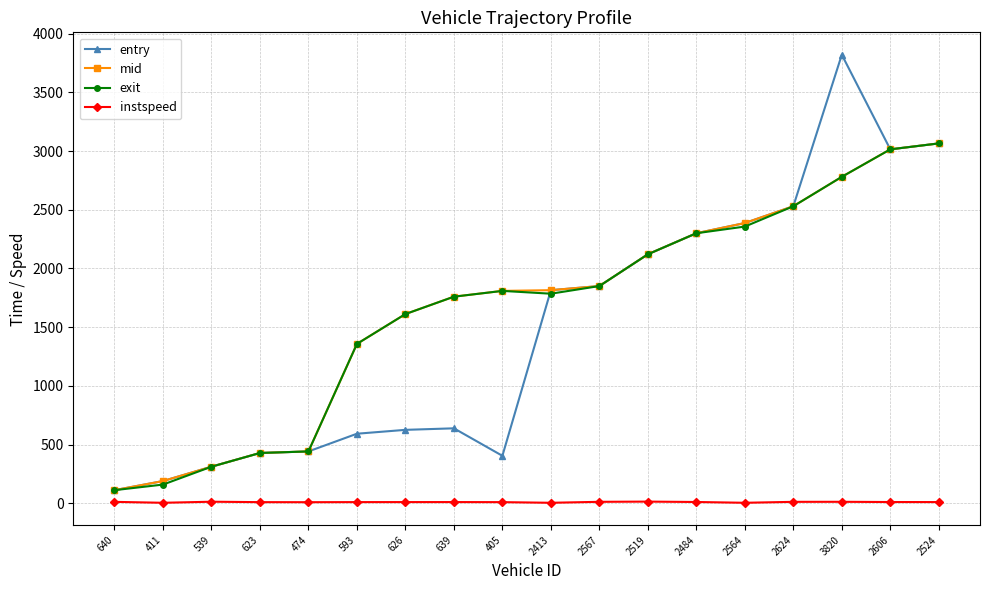

Is this an area chart (filled region under the line)?

No